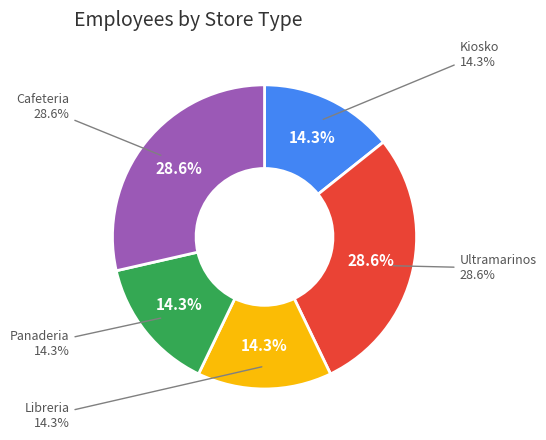

What is the smallest slice in the pie chart?

Libreria